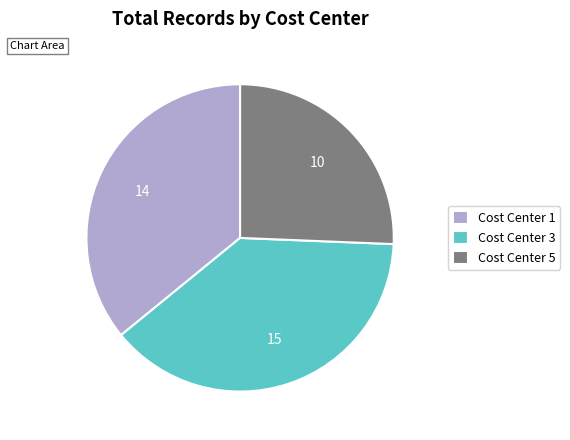

The Cost Center 5 slice represents 26% of the pie. True or false?

True